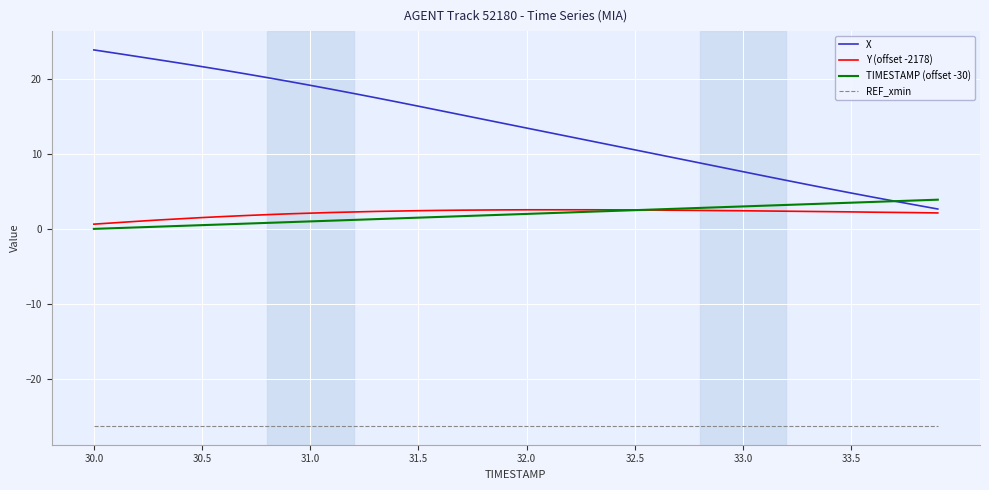

What is the maximum value for REF_xmin?

-26.3